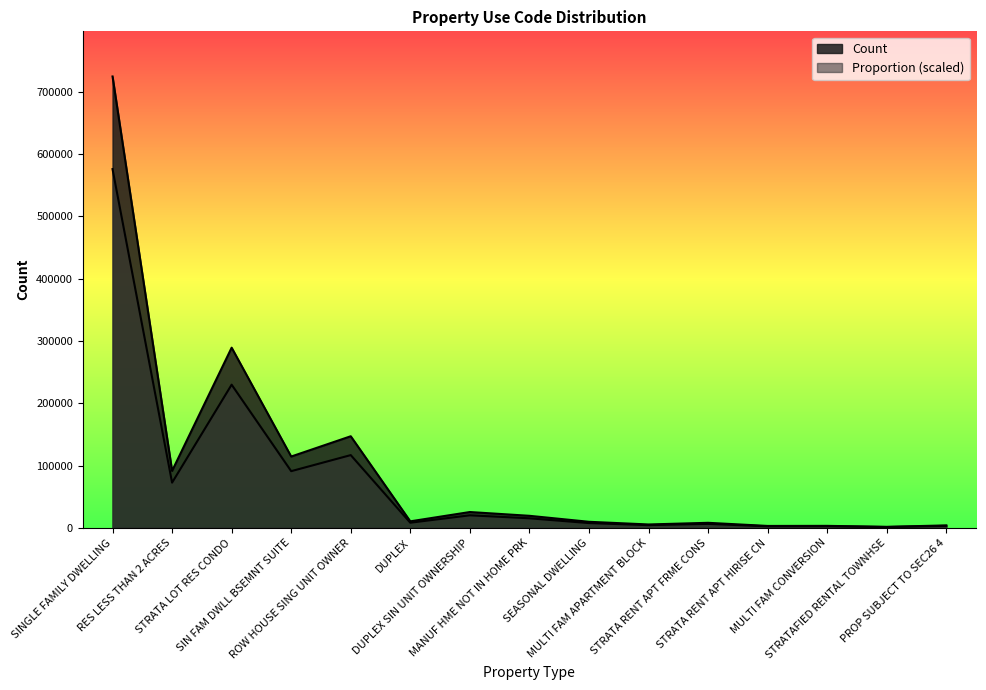

The Proportion series shows 10142.9 at MANUF HME NOT IN HOME PRK. True or false?

False